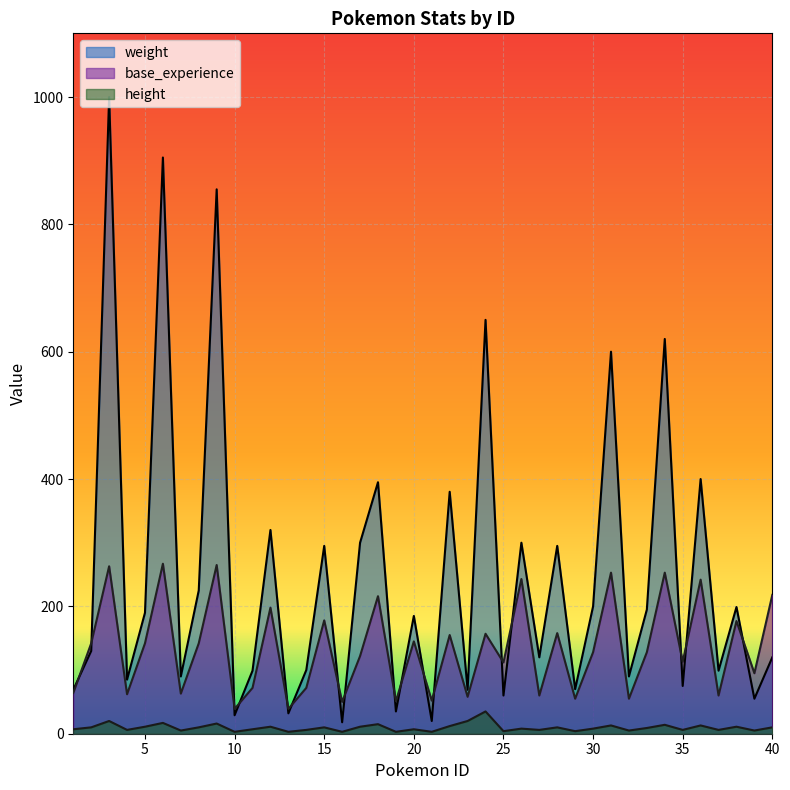

Reading left to right, list all the values displayed in this chart.

weight: 1=69	2=130	3=1000	4=85	5=190	6=905	7=90	8=225	9=855	10=29	11=99	12=320	13=32	14=100	15=295	16=18	17=300	18=395	19=35	20=185	21=20	22=380	23=69	24=650	25=60	26=300	27=120	28=295	29=70	30=200	31=600	32=90	33=195	34=620	35=75	36=400	37=99	38=199	39=55	40=120
base_experience: 1=64	2=142	3=263	4=62	5=142	6=267	7=63	8=142	9=265	10=39	11=72	12=198	13=39	14=72	15=178	16=50	17=122	18=216	19=51	20=145	21=52	22=155	23=58	24=157	25=112	26=243	27=60	28=158	29=55	30=128	31=253	32=55	33=128	34=253	35=113	36=242	37=60	38=177	39=95	40=218
height: 1=7	2=10	3=20	4=6	5=11	6=17	7=5	8=10	9=16	10=3	11=7	12=11	13=3	14=6	15=10	16=3	17=11	18=15	19=3	20=7	21=3	22=12	23=20	24=35	25=4	26=8	27=6	28=10	29=4	30=8	31=13	32=5	33=9	34=14	35=6	36=13	37=6	38=11	39=5	40=10